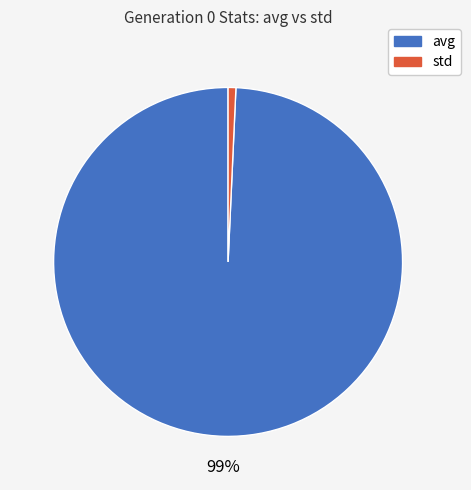

Which slice is the largest?

avg